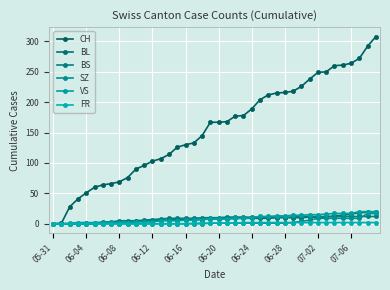

Is this an area chart (filled region under the line)?

No